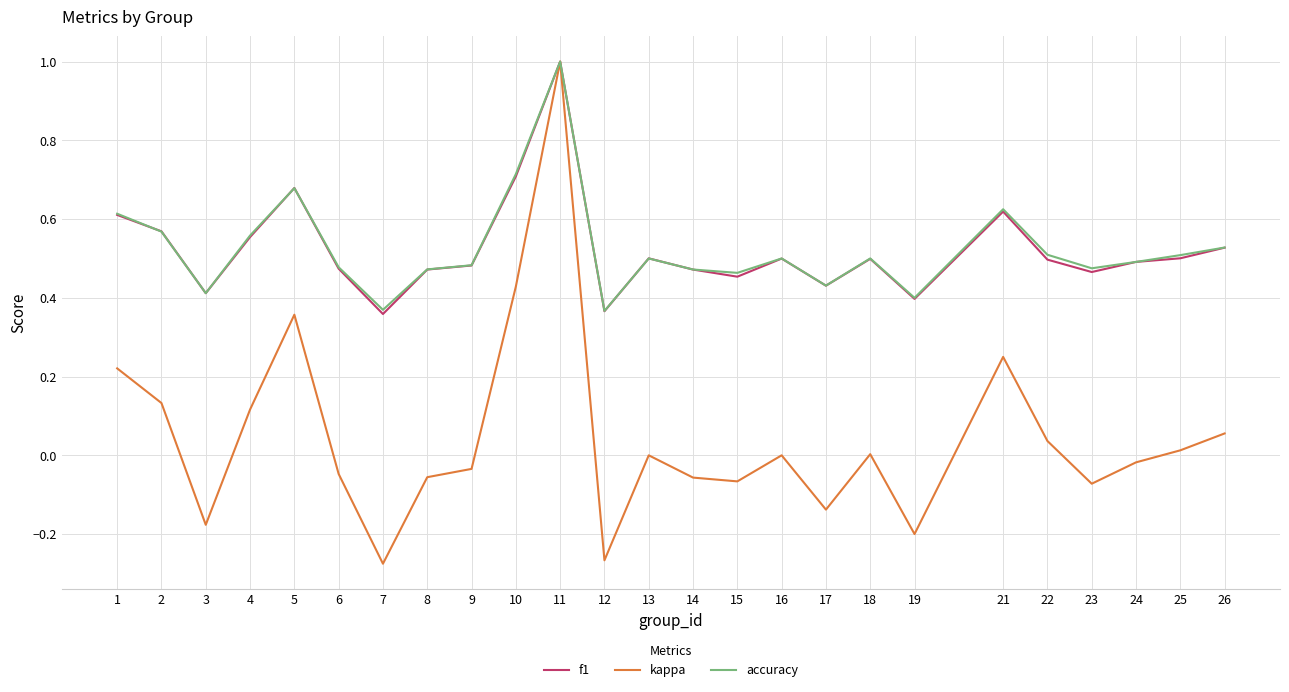

The accuracy series shows 0.5 at 26. True or false?

True